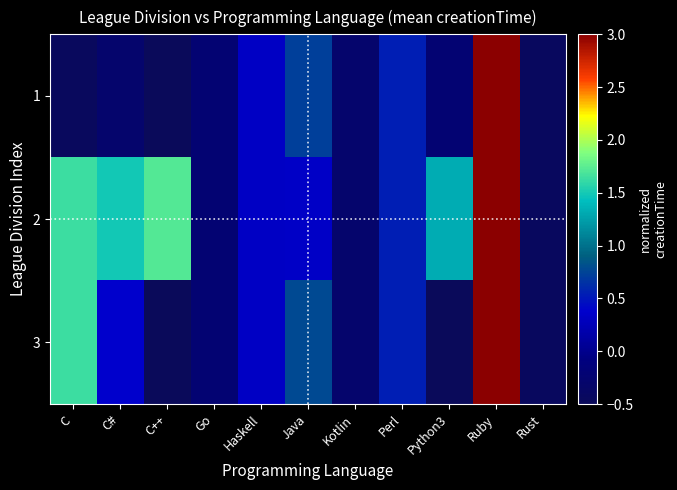

At how many categories does at least one series exceed 0?

8